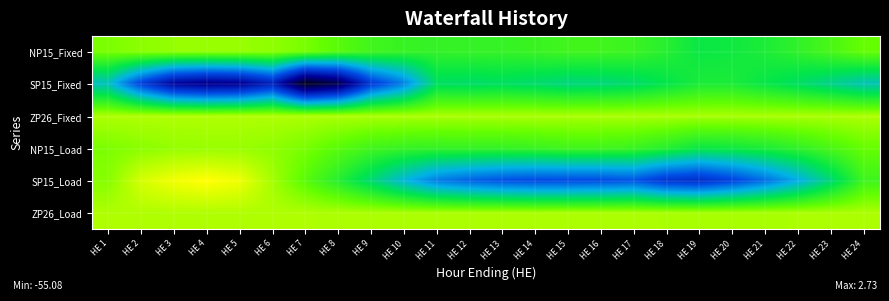

Reading left to right, extract all data points from this chart.

NP15_Fixed: HE 1=-4.9	HE 2=-3.9	HE 3=-3.4	HE 4=-3.2	HE 5=-3.2	HE 6=-3.7	HE 7=-5.0	HE 8=-7.2	HE 9=-9.1	HE 10=-10.0	HE 11=-10.3	HE 12=-10.2	HE 13=-10.2	HE 14=-9.8	HE 15=-9.2	HE 16=-9.2	HE 17=-9.7	HE 18=-11.4	HE 19=-13.8	HE 20=-13.3	HE 21=-12.3	HE 22=-10.6	HE 23=-8.4	HE 24=-6.1
SP15_Fixed: HE 1=-21.2	HE 2=-33.8	HE 3=-43.1	HE 4=-45.3	HE 5=-44.3	HE 6=-38.5	HE 7=-55.1	HE 8=-50.5	HE 9=-34.8	HE 10=-27.7	HE 11=-15.9	HE 12=-16.2	HE 13=-15.8	HE 14=-16.5	HE 15=-17.4	HE 16=-17.2	HE 17=-16.4	HE 18=-14.5	HE 19=-12.4	HE 20=-12.4	HE 21=-14.1	HE 22=-15.9	HE 23=-18.1	HE 24=-20.5
ZP26_Fixed: HE 1=-2.0	HE 2=-1.9	HE 3=-1.9	HE 4=-1.9	HE 5=-1.9	HE 6=-1.9	HE 7=-2.0	HE 8=-2.1	HE 9=-2.2	HE 10=-2.2	HE 11=-2.2	HE 12=-2.2	HE 13=-2.2	HE 14=-2.2	HE 15=-2.2	HE 16=-2.2	HE 17=-2.2	HE 18=-2.2	HE 19=-2.4	HE 20=-2.3	HE 21=-2.3	HE 22=-2.2	HE 23=-2.1	HE 24=-2.0
NP15_Load: HE 1=-4.9	HE 2=-3.9	HE 3=-3.4	HE 4=-3.2	HE 5=-3.2	HE 6=-3.7	HE 7=-5.0	HE 8=-7.2	HE 9=-9.1	HE 10=-10.0	HE 11=-10.3	HE 12=-10.2	HE 13=-10.2	HE 14=-9.8	HE 15=-9.2	HE 16=-9.2	HE 17=-9.7	HE 18=-11.4	HE 19=-13.8	HE 20=-13.3	HE 21=-12.3	HE 22=-10.6	HE 23=-8.4	HE 24=-6.1
SP15_Load: HE 1=-4.2	HE 2=0.2	HE 3=1.9	HE 4=2.7	HE 5=1.7	HE 6=-2.5	HE 7=-7.1	HE 8=-11.5	HE 9=-16.8	HE 10=-22.7	HE 11=-27.9	HE 12=-30.2	HE 13=-31.8	HE 14=-32.5	HE 15=-32.4	HE 16=-32.2	HE 17=-31.4	HE 18=-35.5	HE 19=-36.4	HE 20=-33.4	HE 21=-29.1	HE 22=-23.9	HE 23=-17.1	HE 24=-9.5
ZP26_Load: HE 1=-2.0	HE 2=-1.9	HE 3=-1.9	HE 4=-1.9	HE 5=-1.9	HE 6=-1.9	HE 7=-2.0	HE 8=-2.1	HE 9=-2.2	HE 10=-2.2	HE 11=-2.2	HE 12=-2.2	HE 13=-2.2	HE 14=-2.2	HE 15=-2.2	HE 16=-2.2	HE 17=-2.2	HE 18=-2.2	HE 19=-2.4	HE 20=-2.3	HE 21=-2.3	HE 22=-2.2	HE 23=-2.1	HE 24=-2.0